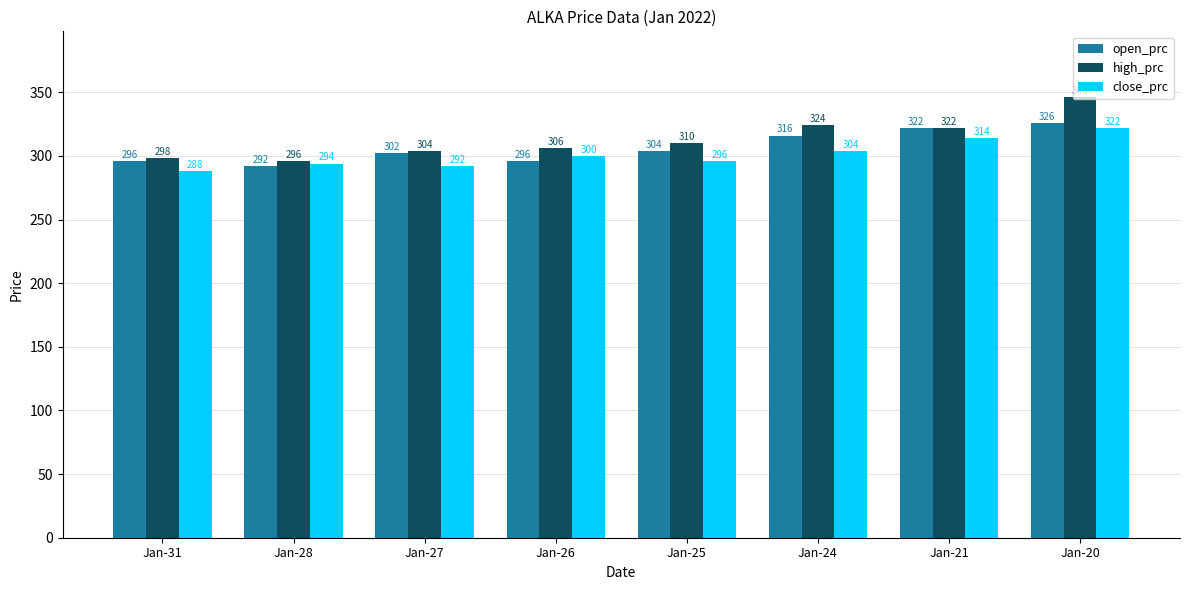

What is the maximum value for high_prc?

346